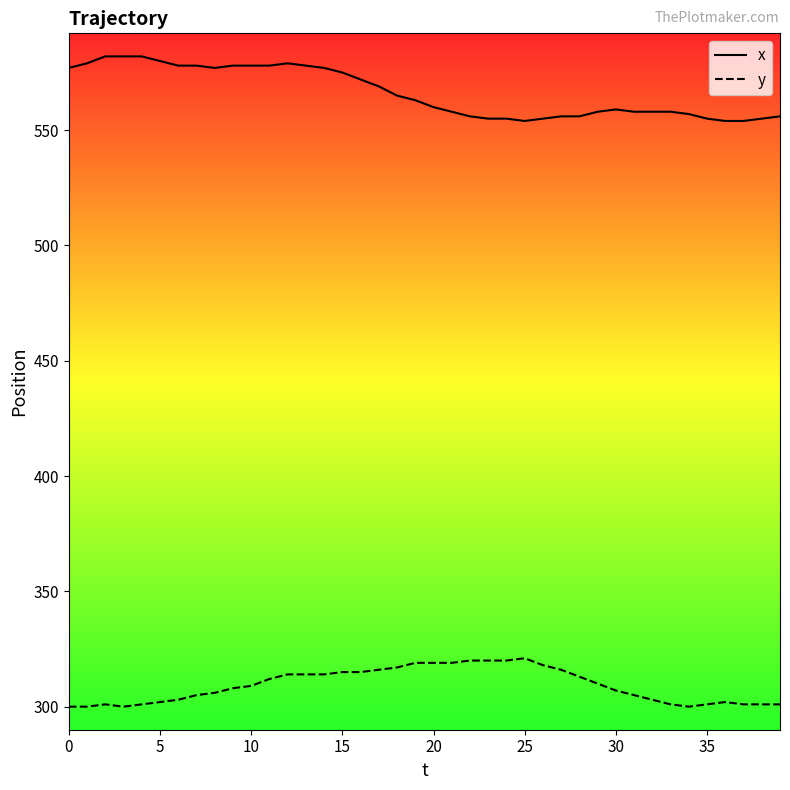

True or false: x and y cross at least once.

False